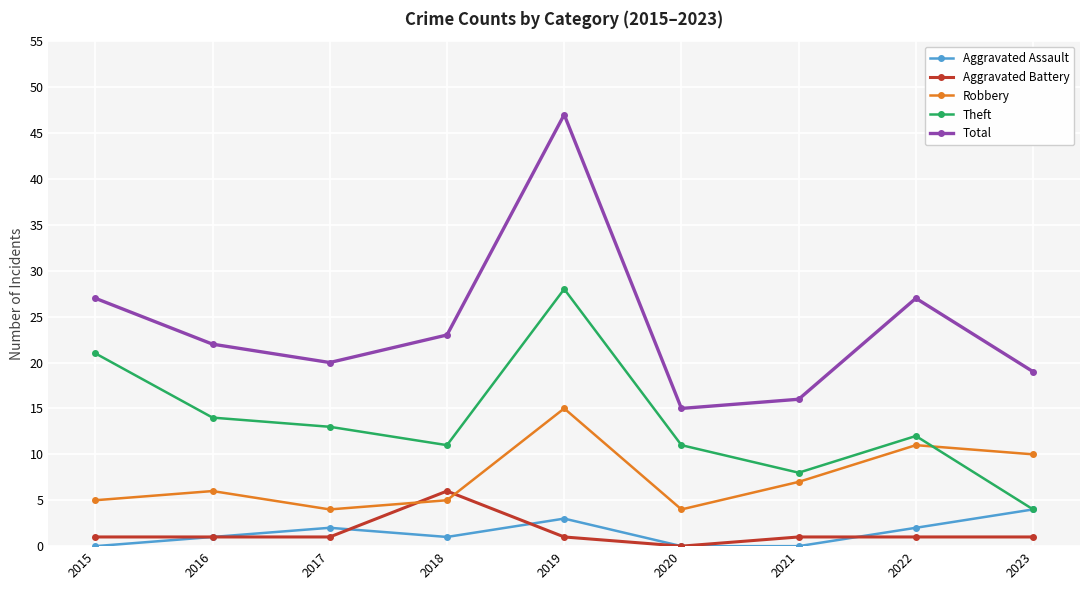

Reading left to right, what are all the values shown in this chart?

Aggravated Assault: 2015=0	2016=1	2017=2	2018=1	2019=3	2020=0	2021=0	2022=2	2023=4
Aggravated Battery: 2015=1	2016=1	2017=1	2018=6	2019=1	2020=0	2021=1	2022=1	2023=1
Robbery: 2015=5	2016=6	2017=4	2018=5	2019=15	2020=4	2021=7	2022=11	2023=10
Theft: 2015=21	2016=14	2017=13	2018=11	2019=28	2020=11	2021=8	2022=12	2023=4
Total: 2015=27	2016=22	2017=20	2018=23	2019=47	2020=15	2021=16	2022=27	2023=19